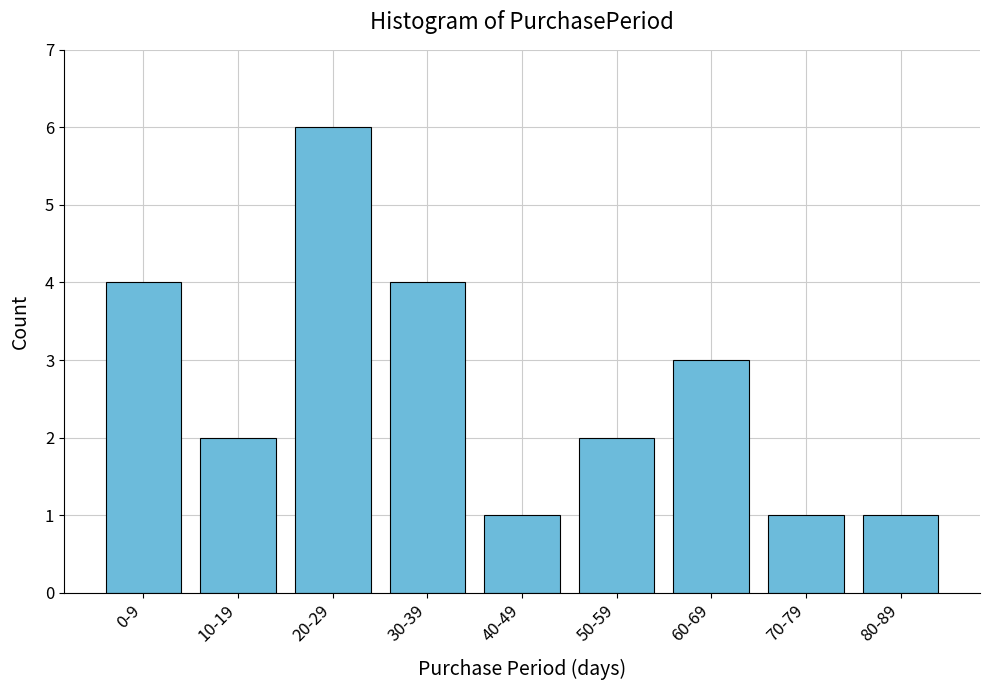

Reading left to right, extract all data points from this chart.

0-9=4	10-19=2	20-29=6	30-39=4	40-49=1	50-59=2	60-69=3	70-79=1	80-89=1